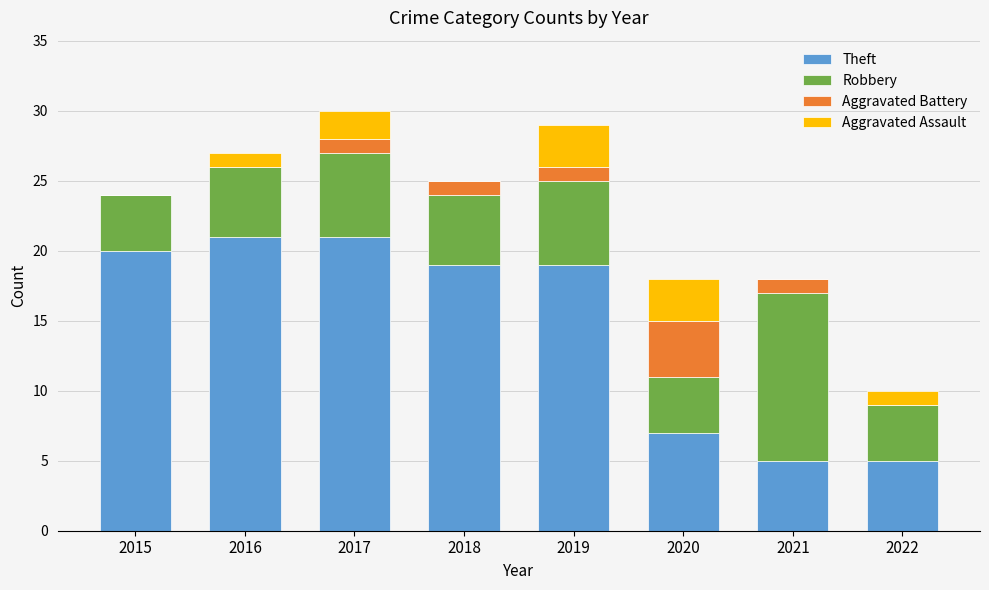

What is the highest value of the Theft series?

21